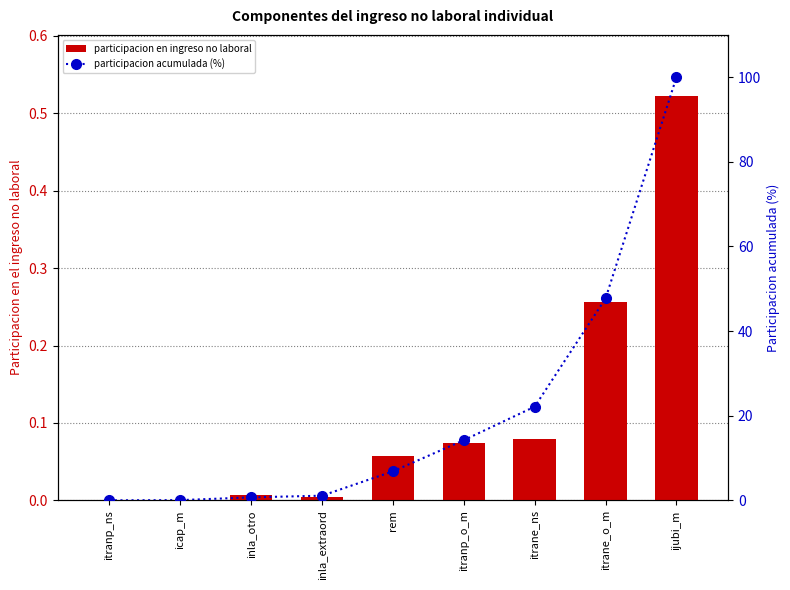

Reading left to right, extract all data points from this chart.

participacion en ingreso no laboral: 0.0	0.0	0.0	0.0	0.1	0.1	0.1	0.3	0.5
participacion acumulada (%): 0.0	0.1	0.7	1.1	6.9	14.2	22.2	47.7	100.0